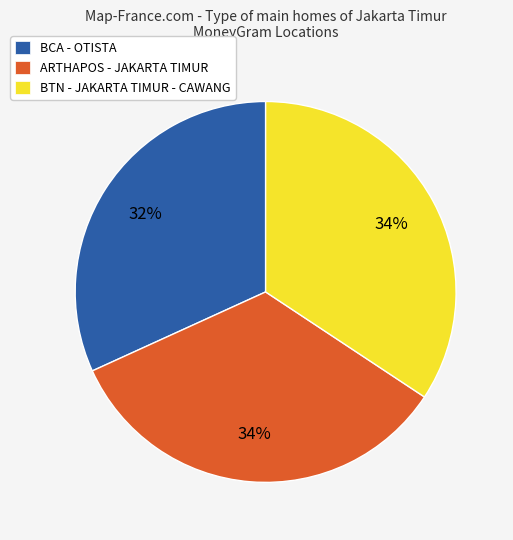

Is it true that BTN - JAKARTA TIMUR - CAWANG is 34% of the pie?

True